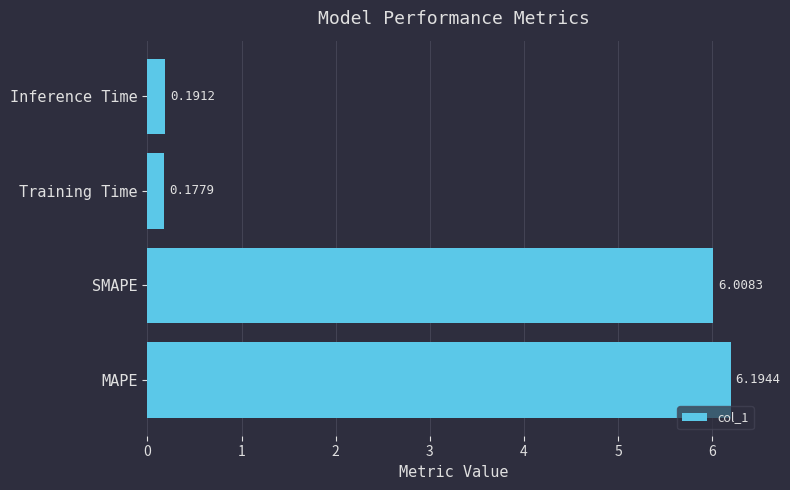

Which label corresponds to the largest value in the chart?

MAPE